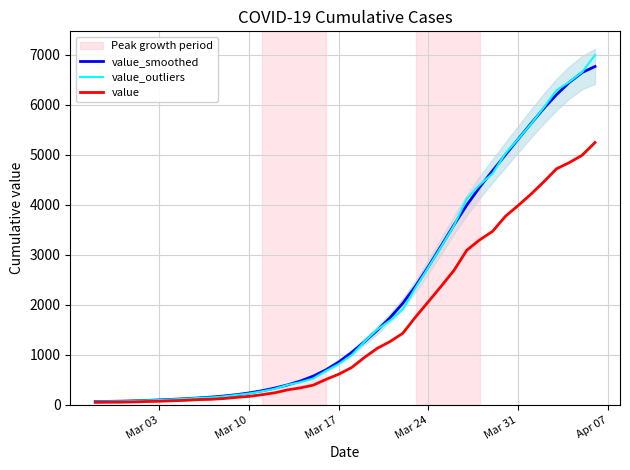

Is it true that value_smoothed equals 467.4 at 23?

False